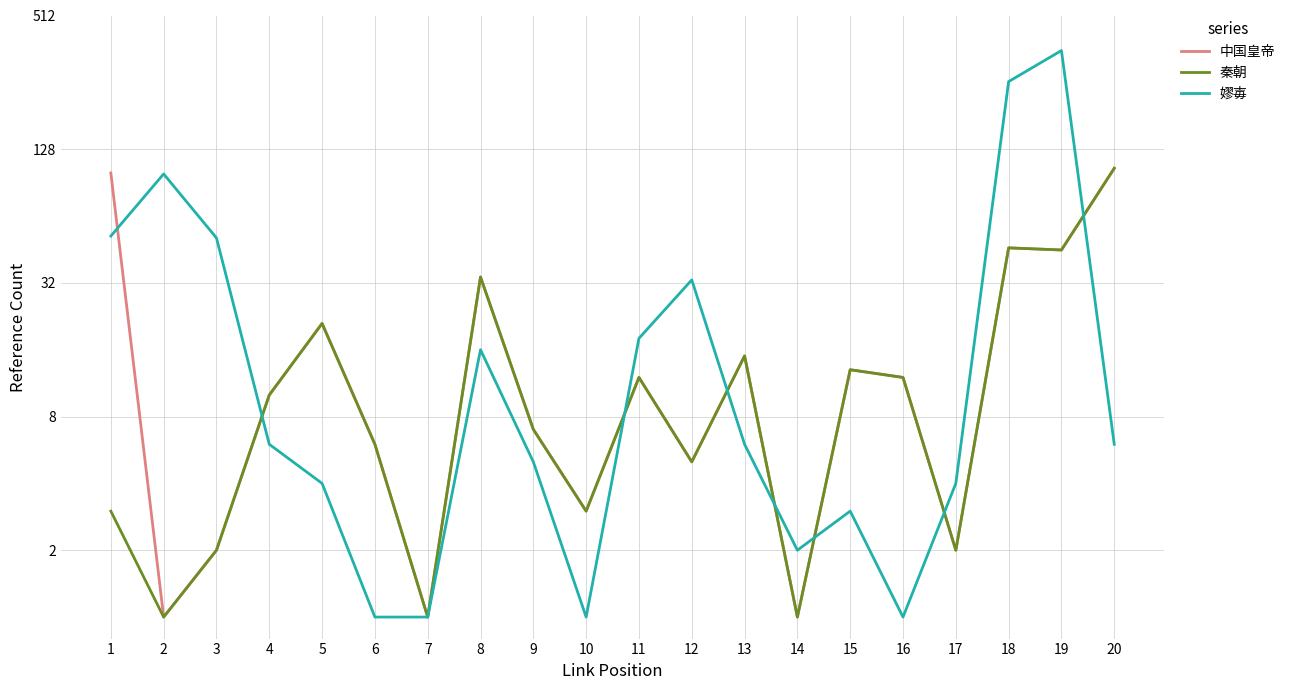

Rank the series by their maximum value, from lowest to highest.

中国皇帝, 秦朝, 嫪毐